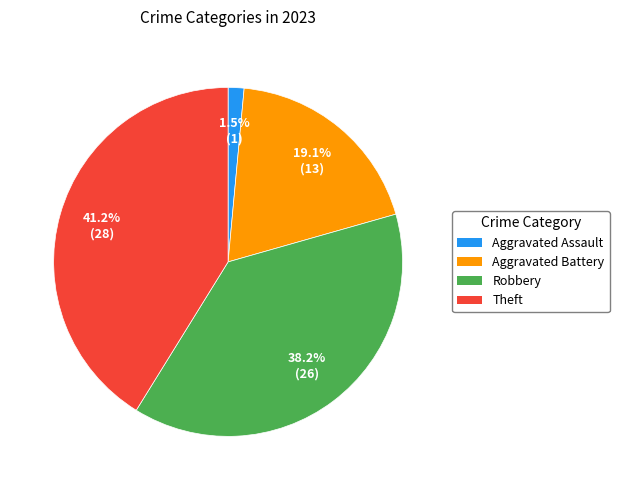

Does Robbery account for over 50% of the chart?

No